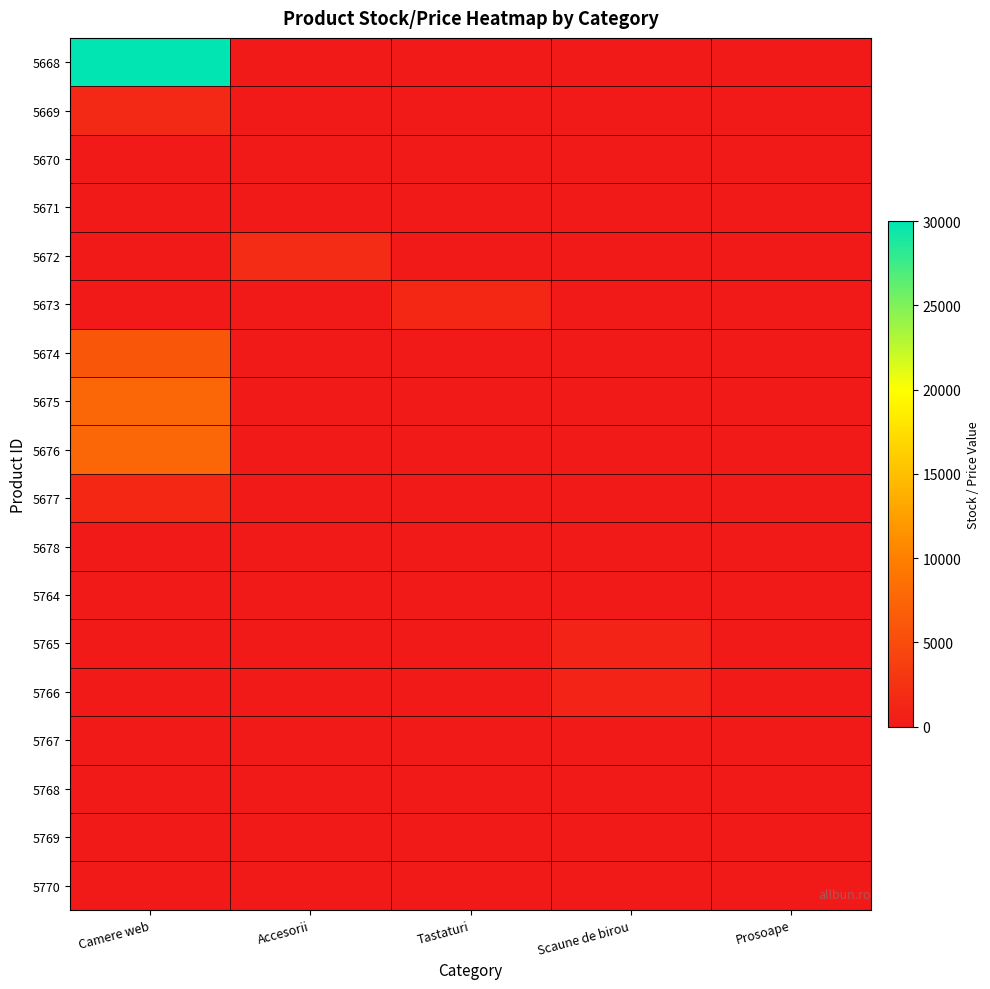

Rank the categories by 5677 value from highest to lowest.

Camere web, Accesorii, Tastaturi, Scaune de birou, Prosoape